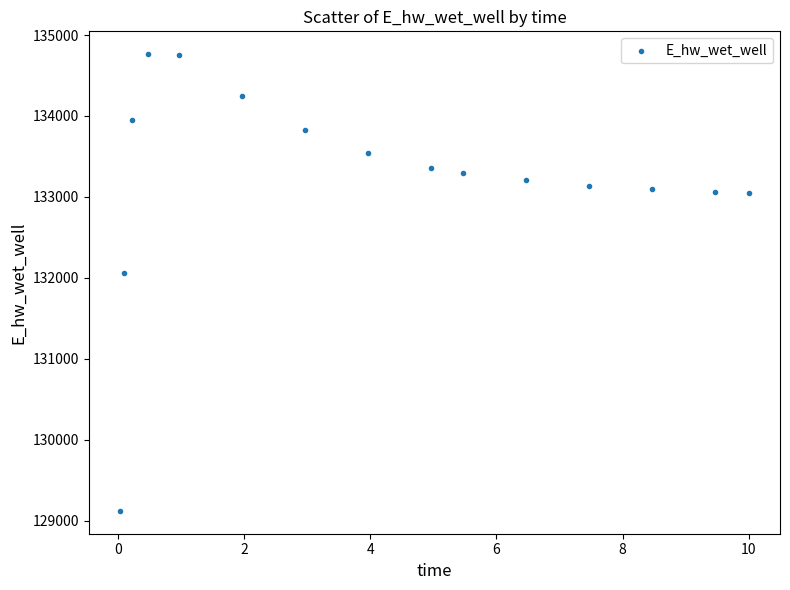

What Y value in the scatter plot is closest to 131942?

132065.3